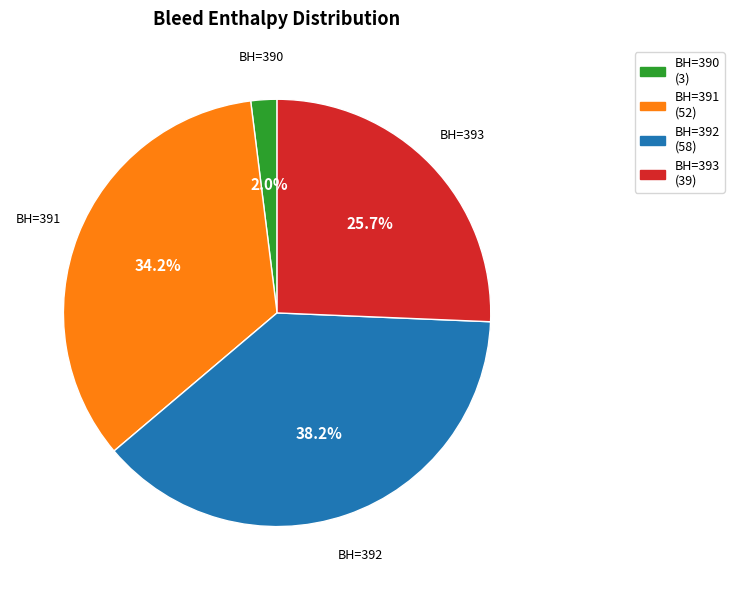

What is the ratio of the value at BH=391 (52) to the value at BH=392 (58)?

0.9